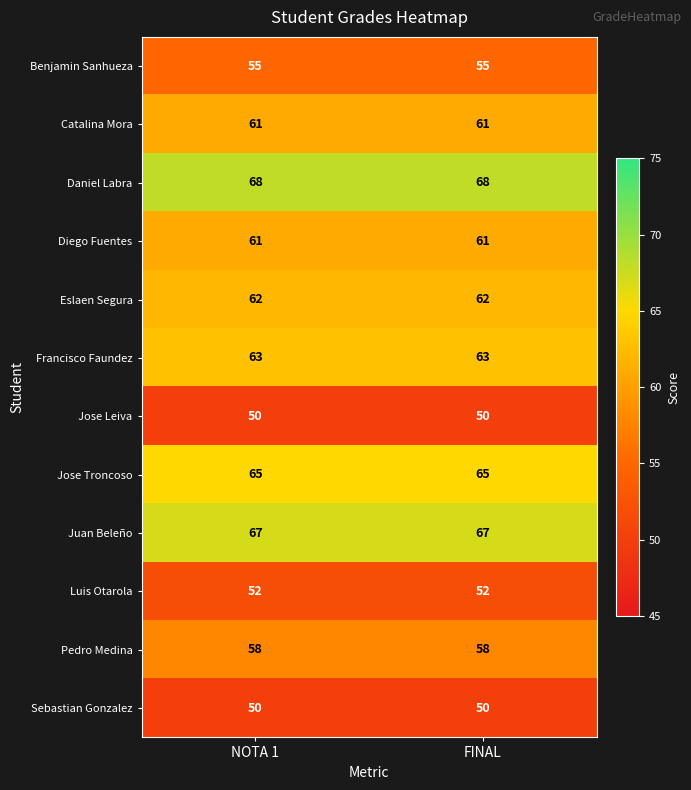

Reading left to right, list all the values displayed in this chart.

Benjamin Sanhueza: NOTA 1=55	FINAL=55
Catalina Mora: NOTA 1=61	FINAL=61
Daniel Labra: NOTA 1=68	FINAL=68
Diego Fuentes: NOTA 1=61	FINAL=61
Eslaen Segura: NOTA 1=62	FINAL=62
Francisco Faundez: NOTA 1=63	FINAL=63
Jose Leiva: NOTA 1=50	FINAL=50
Jose Troncoso: NOTA 1=65	FINAL=65
Juan Beleño: NOTA 1=67	FINAL=67
Luis Otarola: NOTA 1=52	FINAL=52
Pedro Medina: NOTA 1=58	FINAL=58
Sebastian Gonzalez: NOTA 1=50	FINAL=50